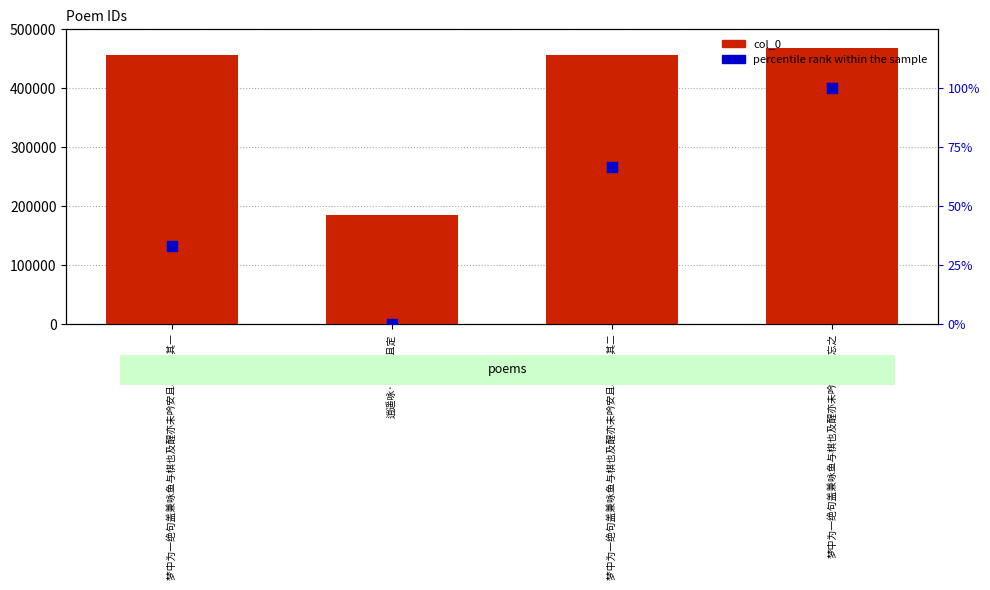

At which category is the sum across all series the highest?

梦中为一绝句盖兼咏鱼与棋也及醒亦未吟安且尽忘之